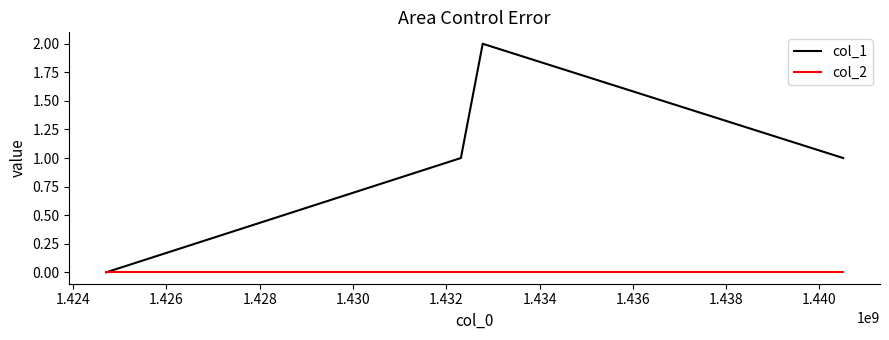

List the series in order of their overall mean, highest first.

col_1, col_2